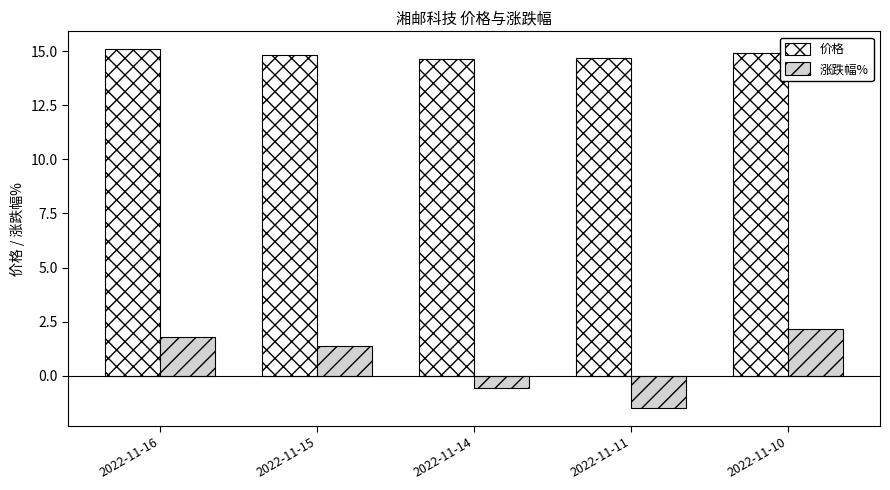

What is the value of the 价格 bar at the 1st from the left?

15.1